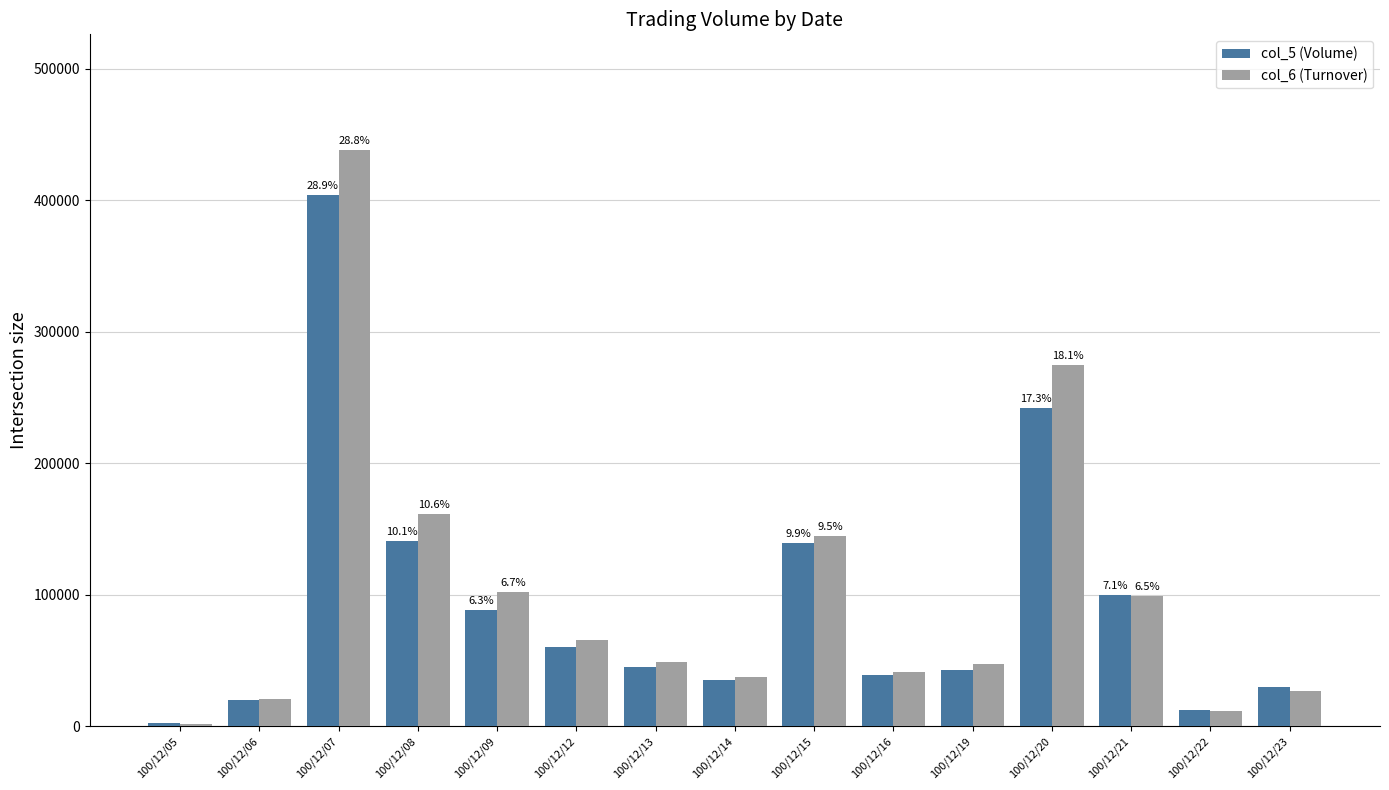

What is the value of the col_5 (Volume) bar at the 12th from the left?

242000